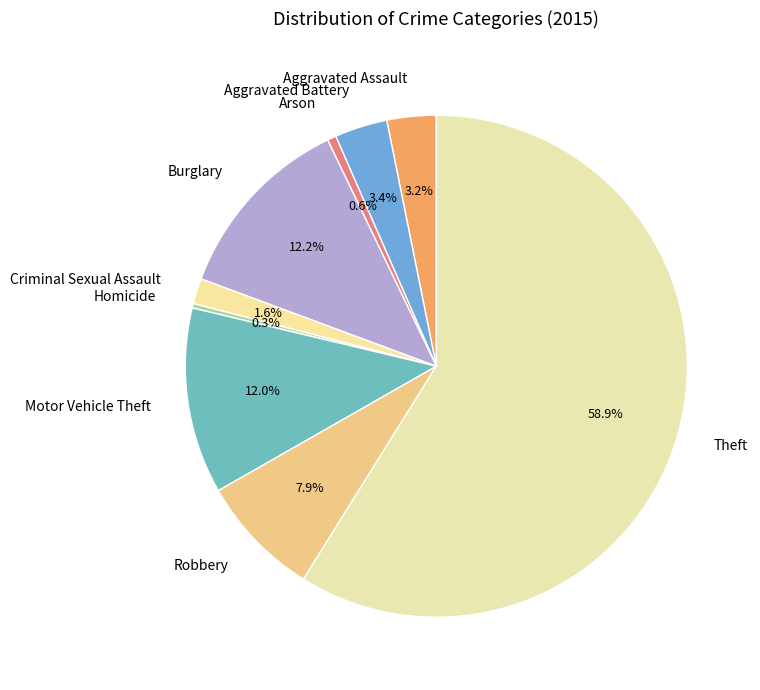

To the nearest percent, what is the average slice percentage?

11%